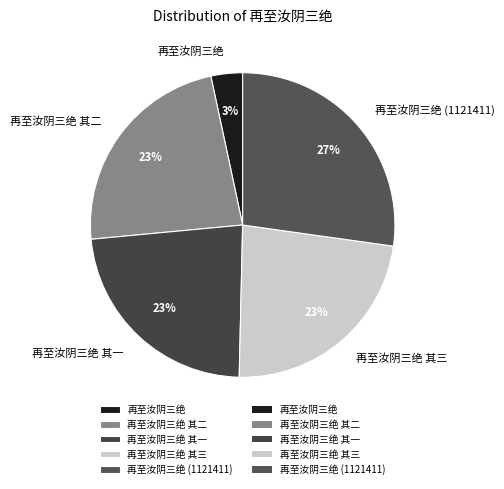

To the nearest percent, what is the difference between the 再至汝阴三绝 (1121411) and 再至汝阴三绝 其二 slice percentages?

4%